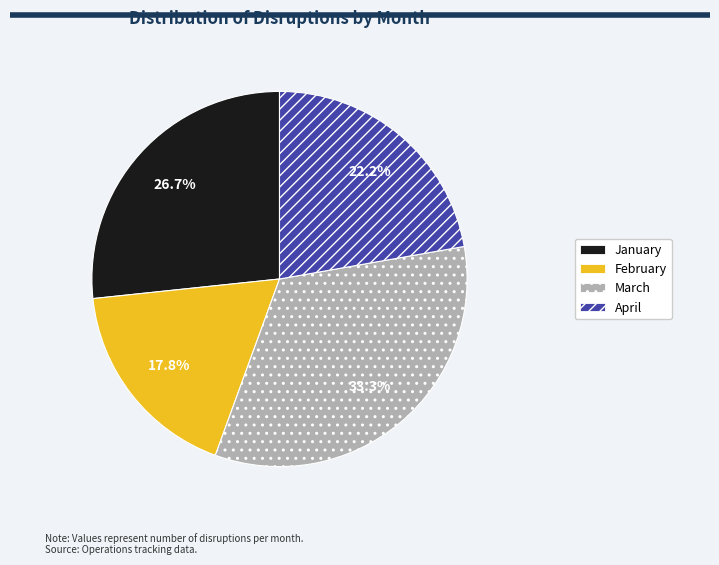

Does February represent more than half of the total?

No